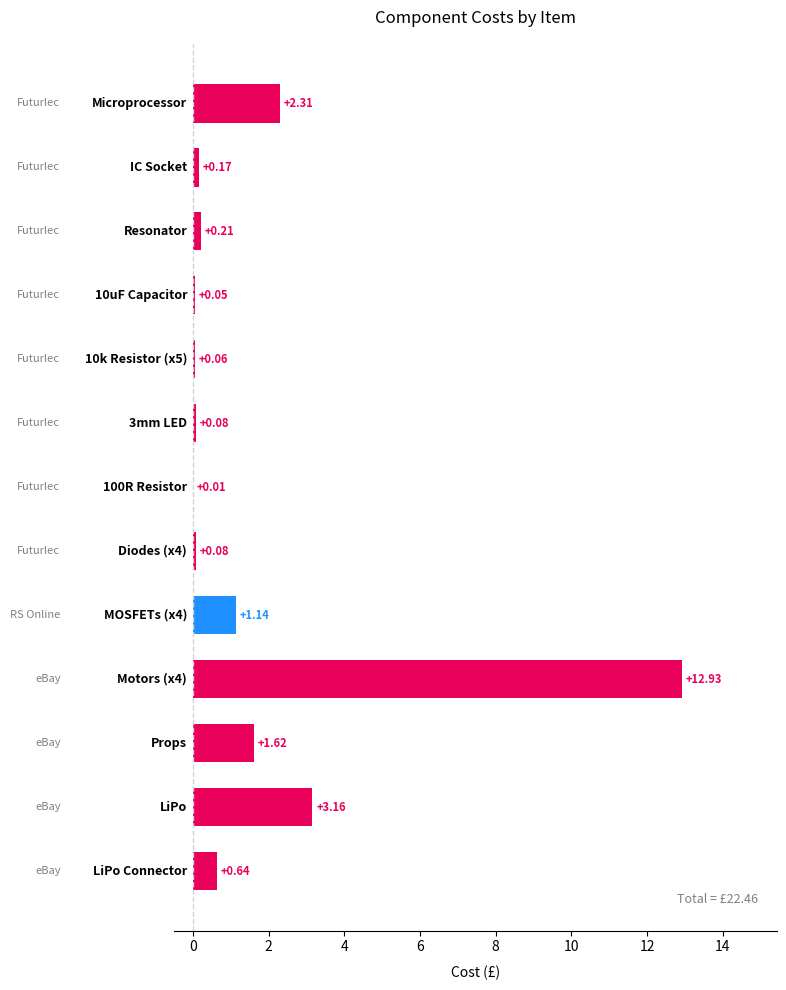

Does the chart contain stacked bars?

No